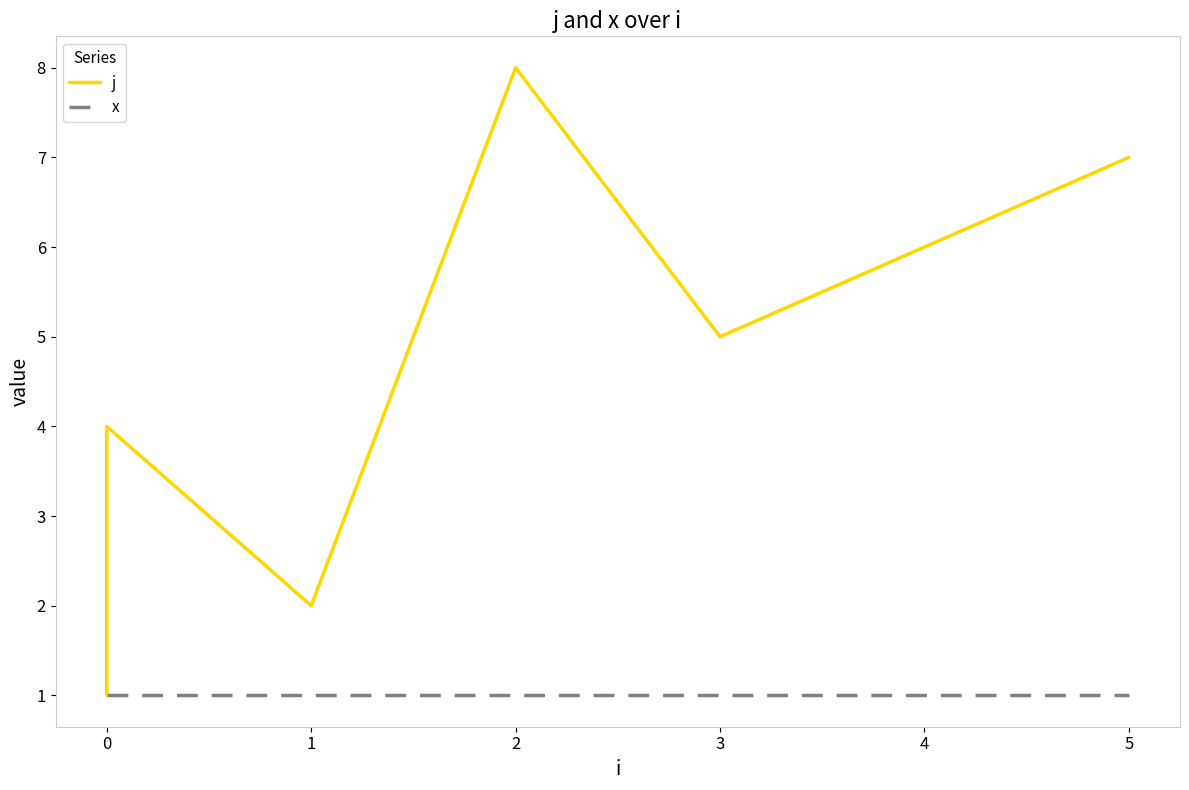

Between 4 and 5, which series saw the biggest shift?

j